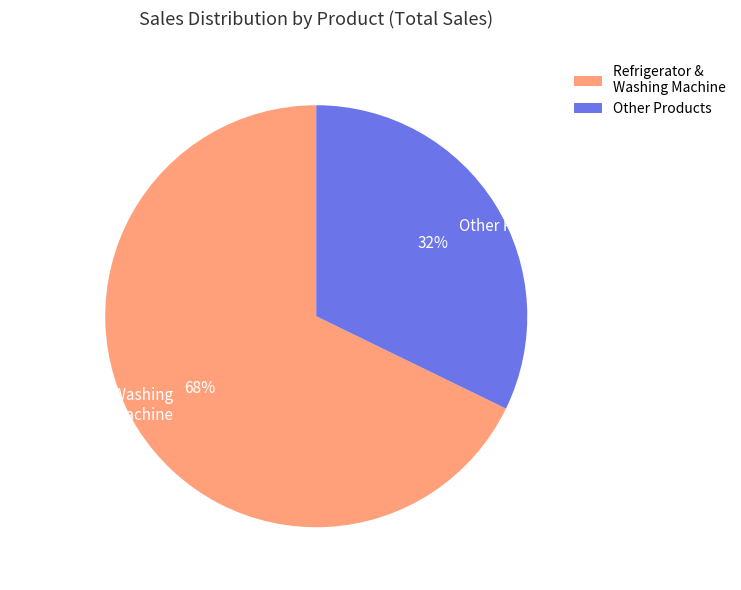

Which slice is the largest?

Refrigerator & Washing Machine